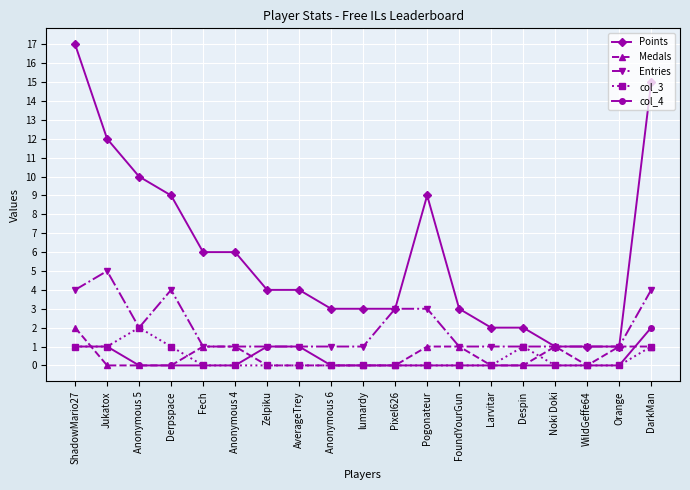

True or false: Medals has a value of 1 at ShadowMario27.

False